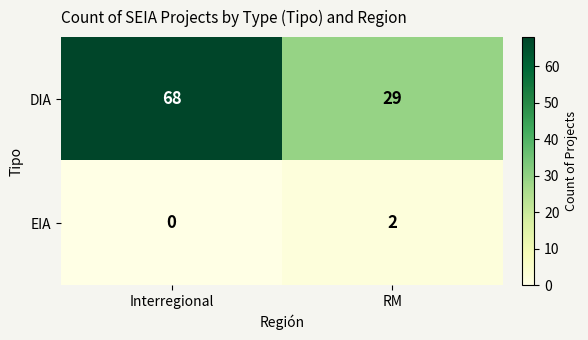

Rank the series at RM from lowest to highest value.

EIA, DIA